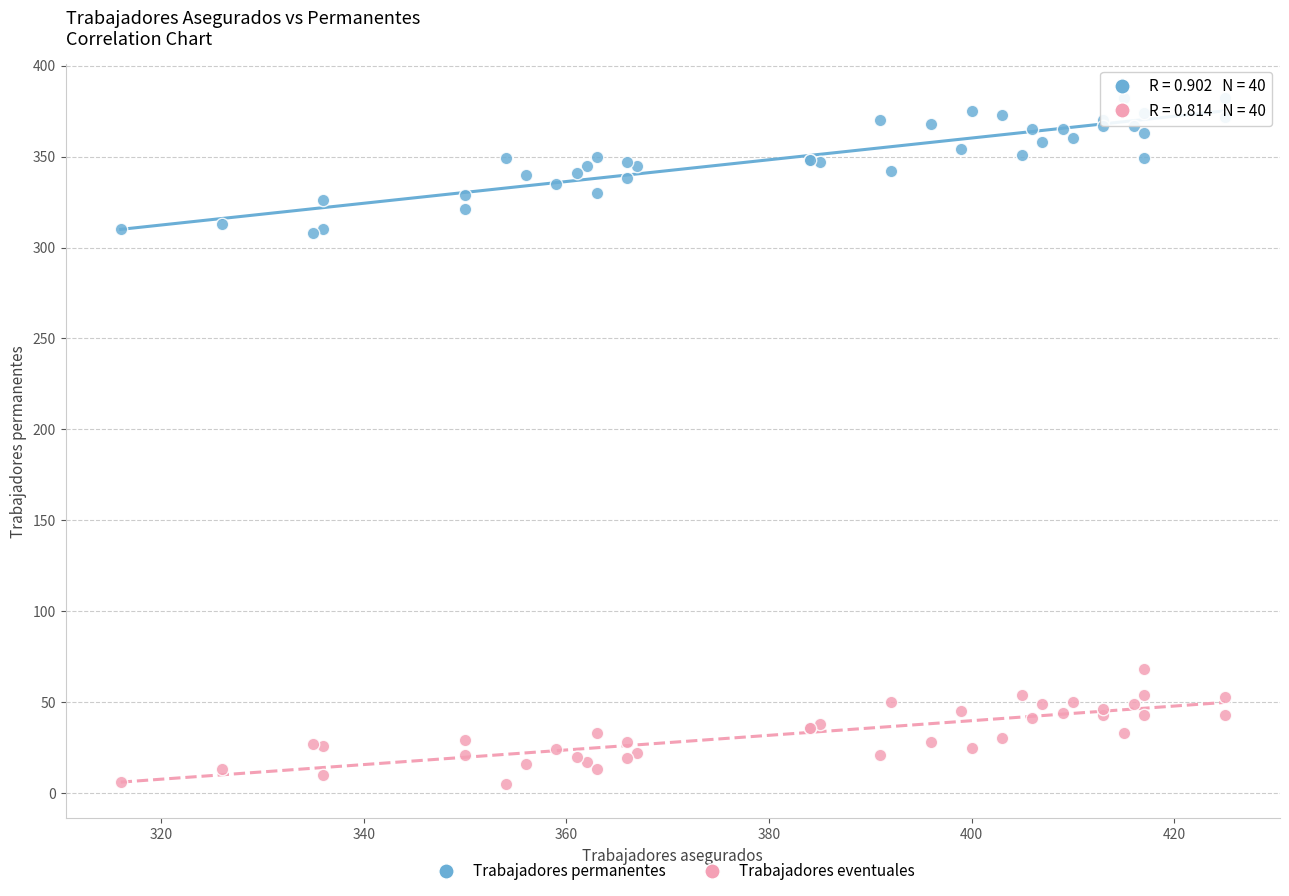

Which series reaches the maximum Y coordinate?

Trabajadores permanentes